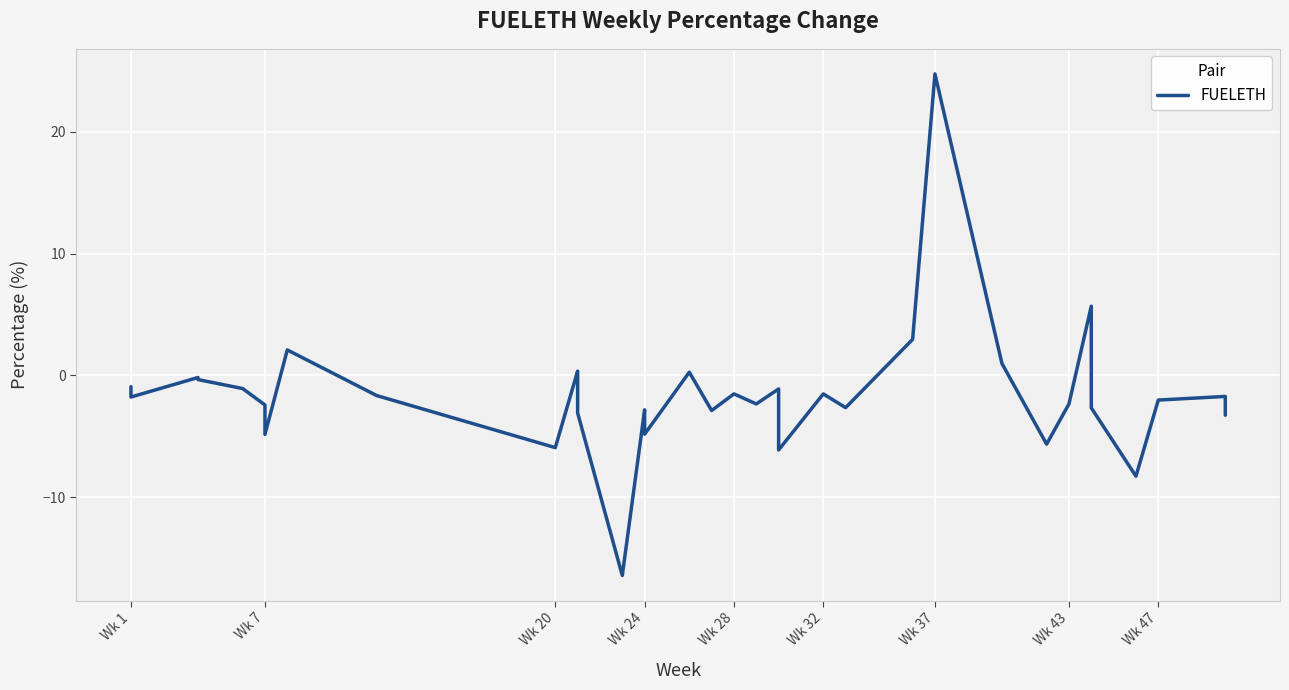

What is the greatest value displayed?

24.8